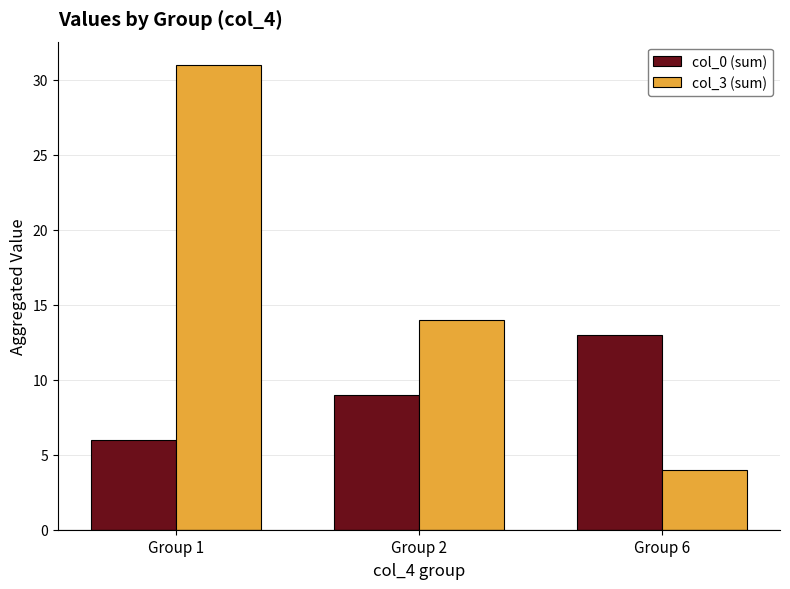

Count the col_3 (sum) values in the range 4 to 31.

3